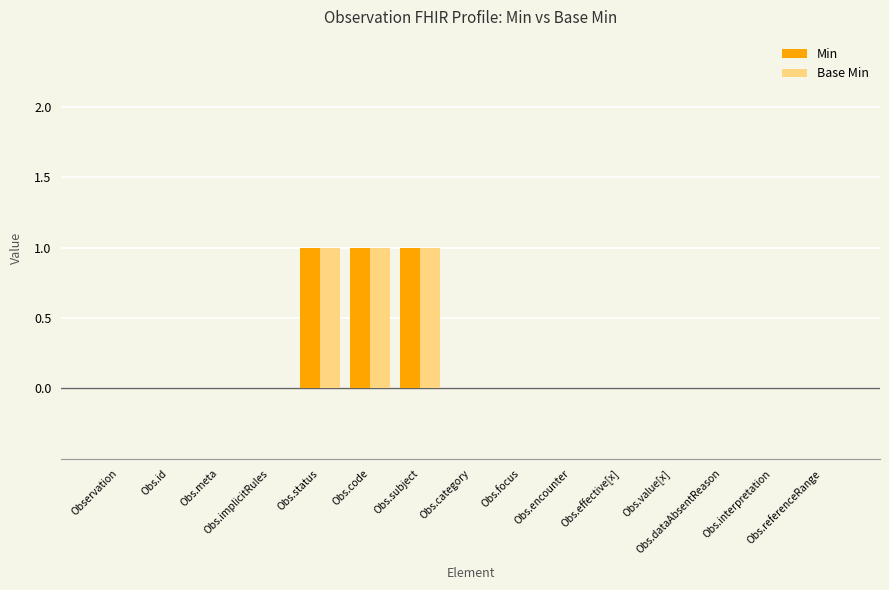

What is the sum of all Base Min values?

3